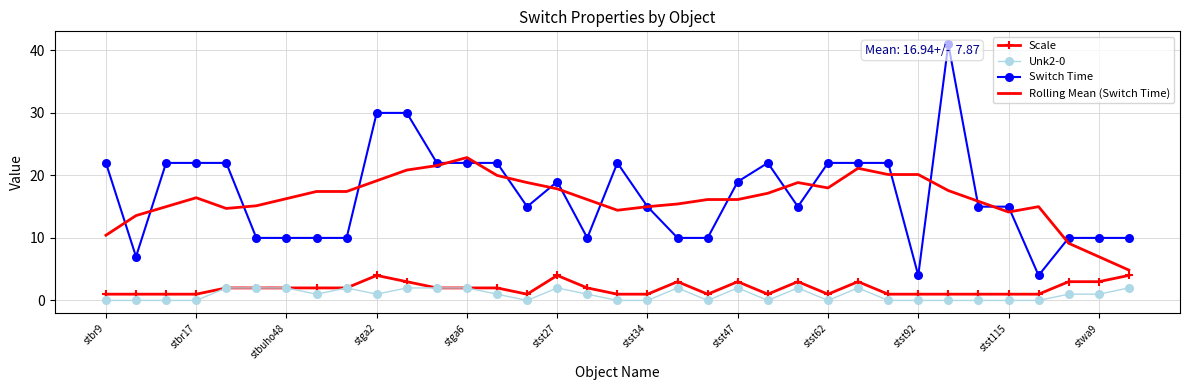

The value of Scale at stwa9 is 3.0. True or false?

True